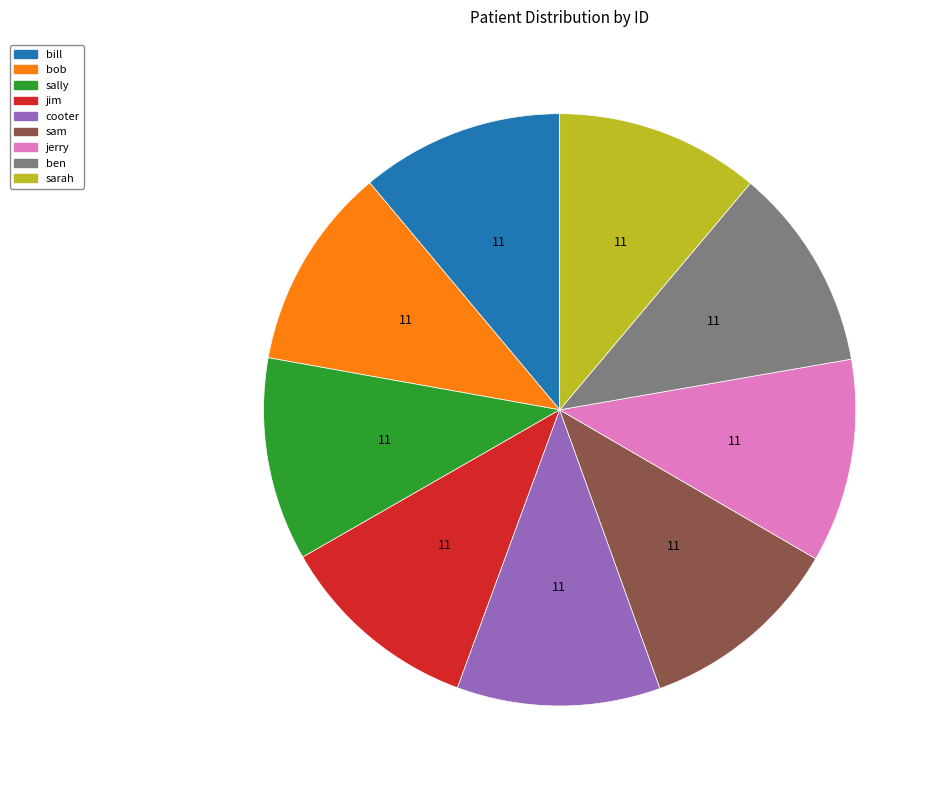

Is the sum of bill and sarah greater than half?

No